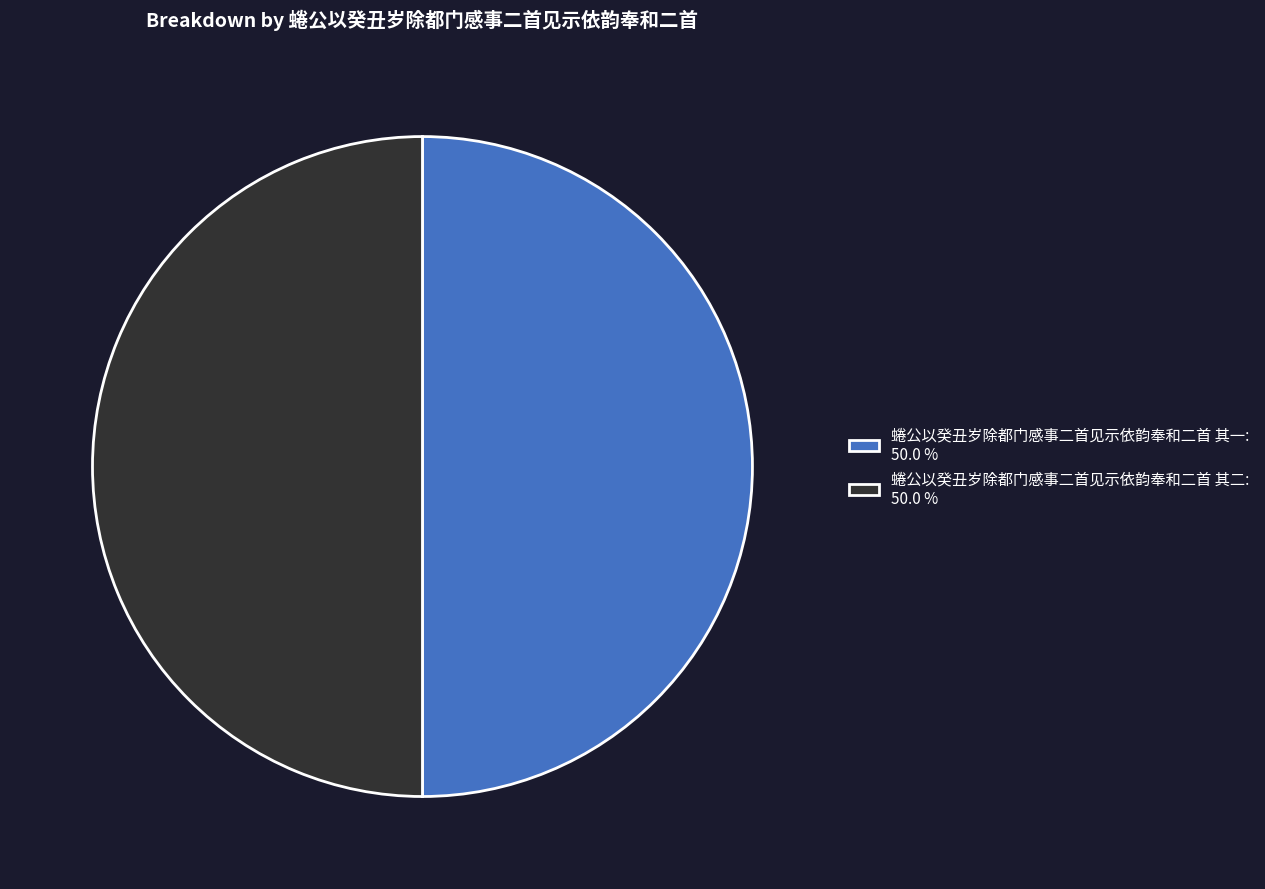

What is the ratio of the value at 蜷公以癸丑岁除都门感事二首见示依韵奉和二首 其一: 50.0 % to the value at 蜷公以癸丑岁除都门感事二首见示依韵奉和二首 其二: 50.0 %?

1.0